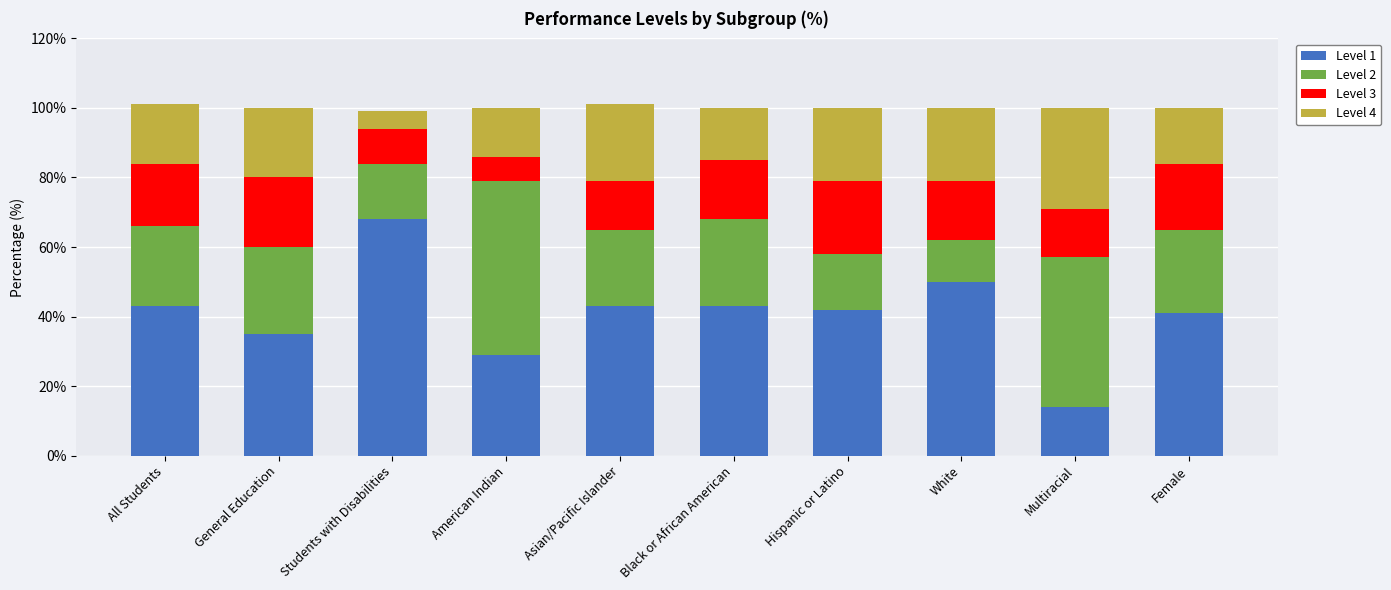

What are all the series names shown in the legend?

Level 1, Level 2, Level 3, Level 4